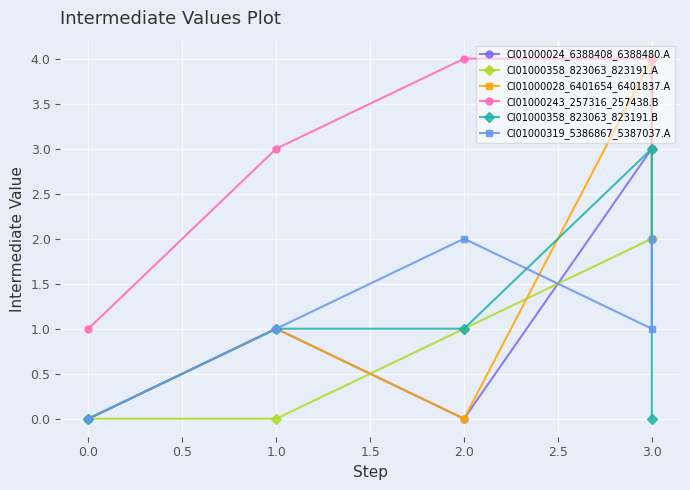

Count the CI01000319_5386867_5387037.A values in the range 1 to 2.

4